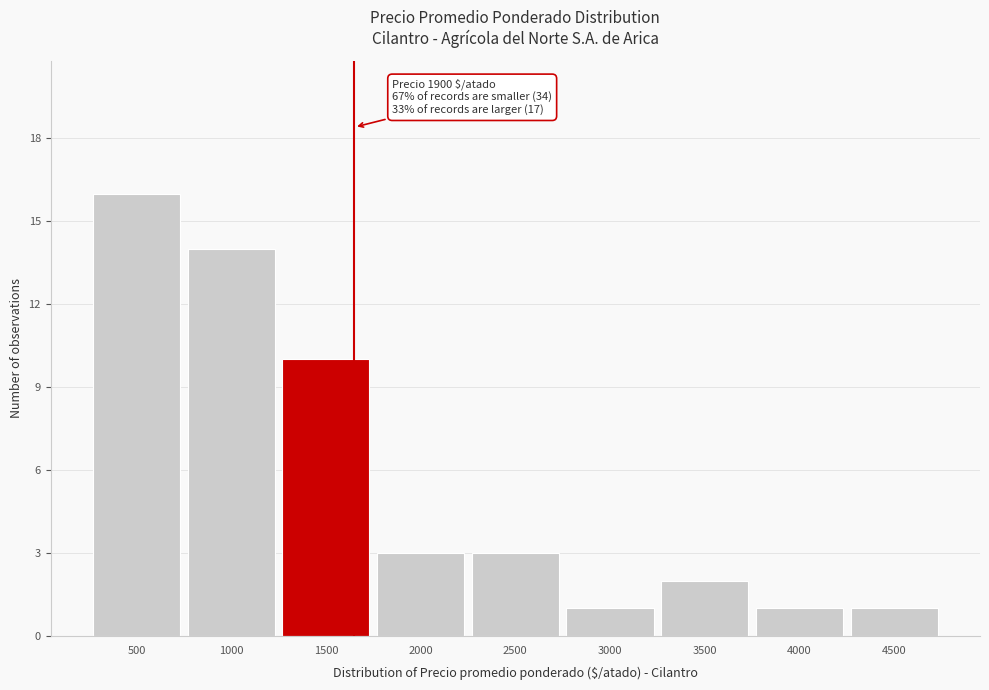

Reading right to left, list all the values displayed in this chart.

1	1	2	1	3	3	10	14	16